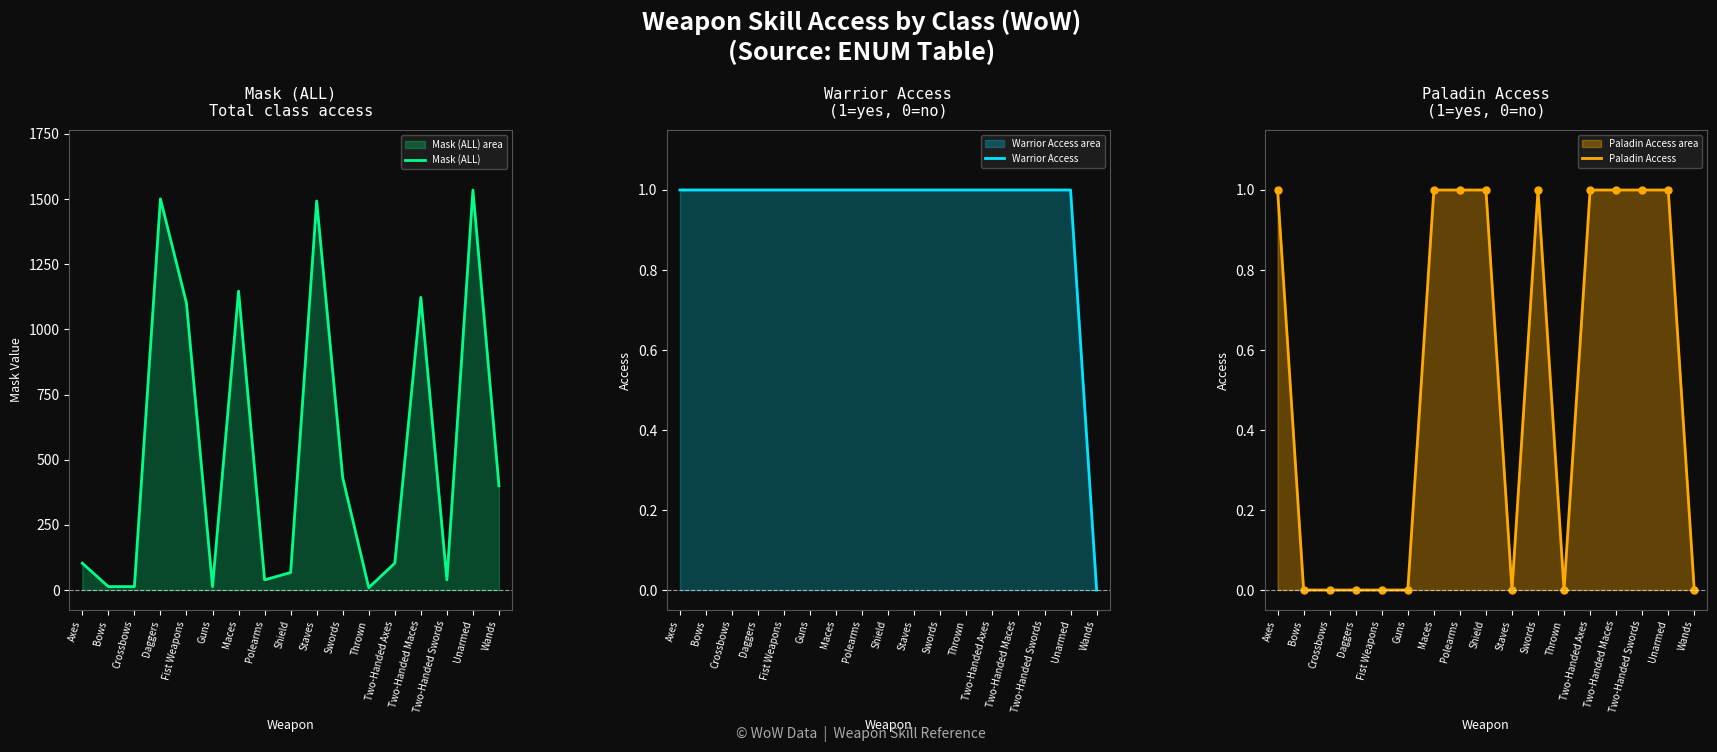

True or false: Paladin Access has a value of 0 at Daggers.

False